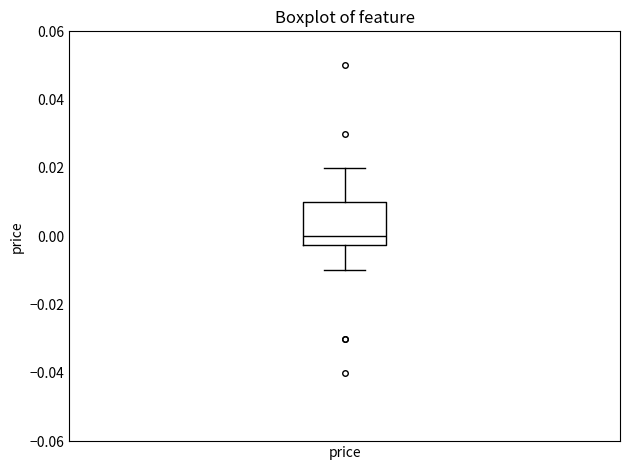

Read this box plot against the y-axis: the position of the median line, the range covered by the box, and the ends of both whiskers. The values are not printed on the chart, so give them approximately, as read against the axis.

median 0.000, box -0.002 to 0.010, whiskers -0.010 to 0.020